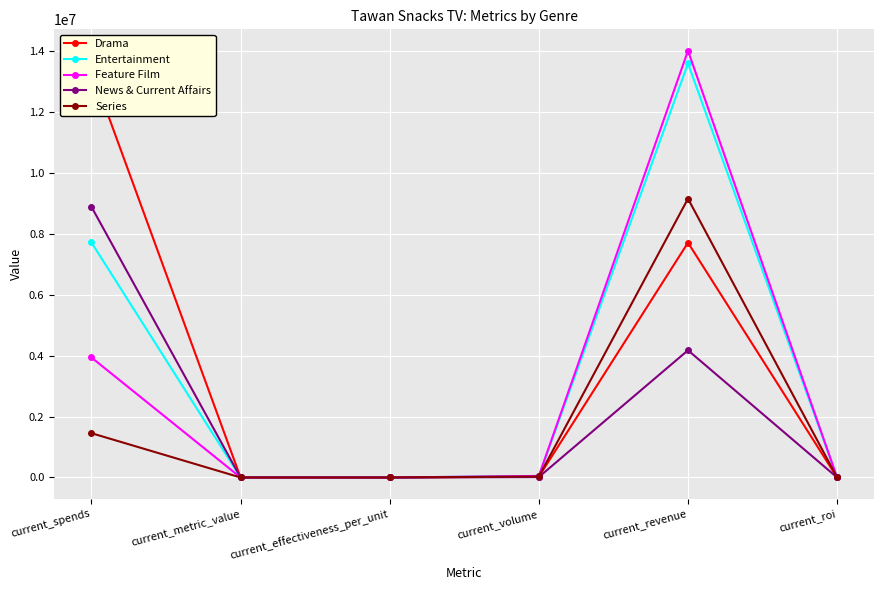

Reading right to left, transcribe all the data shown in this chart.

Drama: current_roi=0.6	current_revenue=7703640.1	current_volume=28178.0	current_effectiveness_per_unit=43.6	current_metric_value=646.7	current_spends=13381750.0
Entertainment: current_roi=1.8	current_revenue=13581618.0	current_volume=49678.2	current_effectiveness_per_unit=102.0	current_metric_value=486.9	current_spends=7711175.0
Feature Film: current_roi=3.6	current_revenue=14001877.9	current_volume=51215.4	current_effectiveness_per_unit=107.4	current_metric_value=476.7	current_spends=3937250.0
News & Current Affairs: current_roi=0.5	current_revenue=4173202.9	current_volume=15264.5	current_effectiveness_per_unit=28.1	current_metric_value=543.1	current_spends=8880750.0
Series: current_roi=6.3	current_revenue=9146645.7	current_volume=33456.1	current_effectiveness_per_unit=268.9	current_metric_value=124.4	current_spends=1453750.0